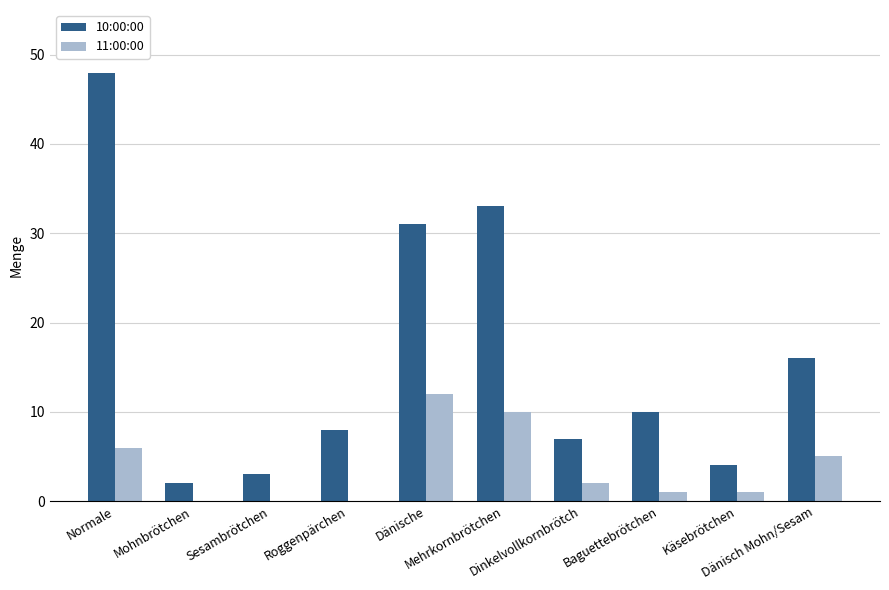

Which series has the largest total across all categories?

10:00:00